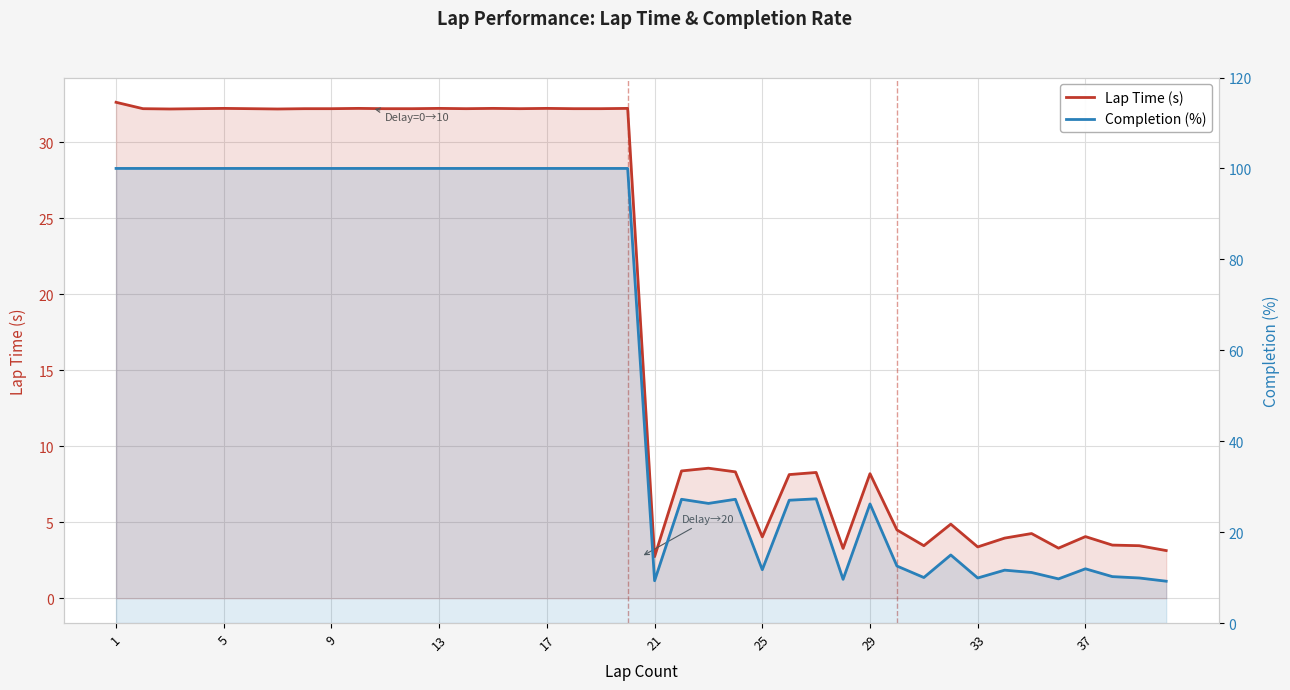

Reading left to right, what are all the values shown in this chart?

Lap Time (s): 32.6	32.2	32.2	32.2	32.2	32.2	32.2	32.2	32.2	32.2	32.2	32.2	32.2	32.2	32.2	32.2	32.2	32.2	32.2	32.2	2.7	8.4	8.6	8.3	4.0	8.1	8.3	3.3	8.2	4.5	3.5	4.9	3.4	4.0	4.3	3.3	4.1	3.5	3.5	3.1
Completion (%): 100.0	100.0	100.0	100.0	100.0	100.0	100.0	100.0	100.0	100.0	100.0	100.0	100.0	100.0	100.0	100.0	100.0	100.0	100.0	100.0	9.3	27.2	26.3	27.2	11.7	27.0	27.3	9.6	26.2	12.6	10.0	15.0	9.9	11.6	11.1	9.7	11.9	10.2	9.9	9.2